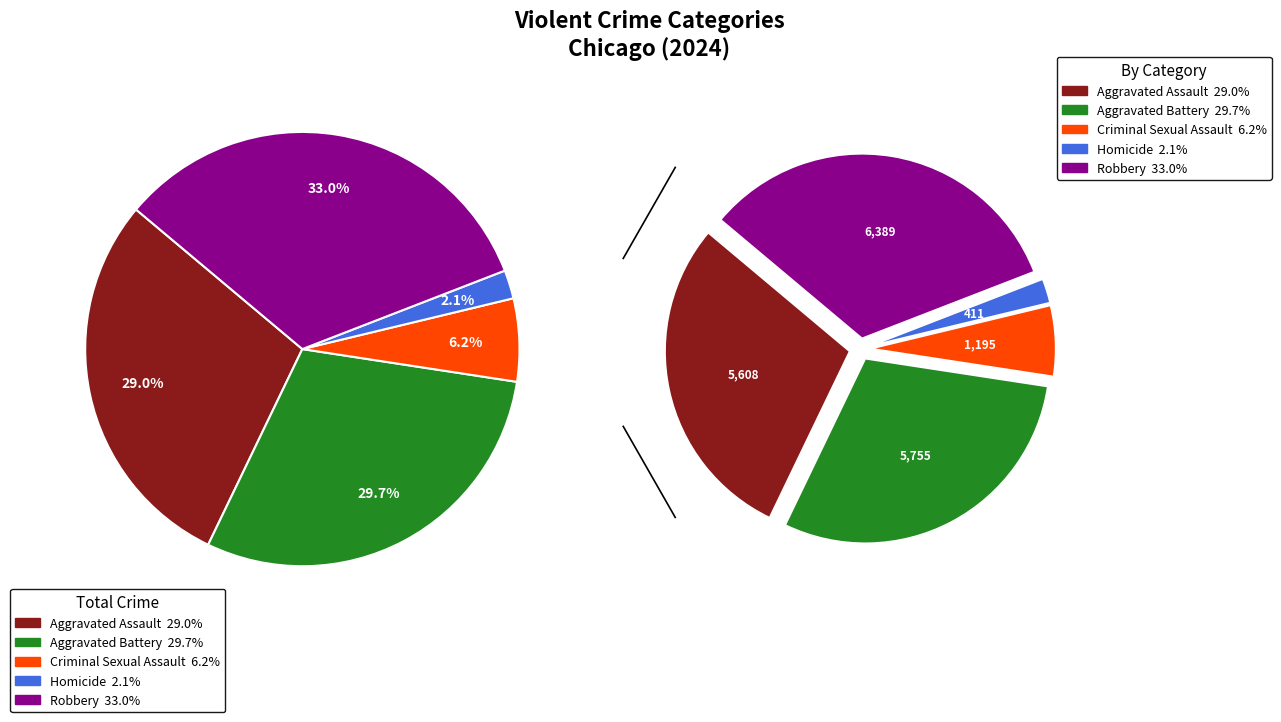

Combined, do Aggravated Battery and Aggravated Assault account for over 50%?

Yes